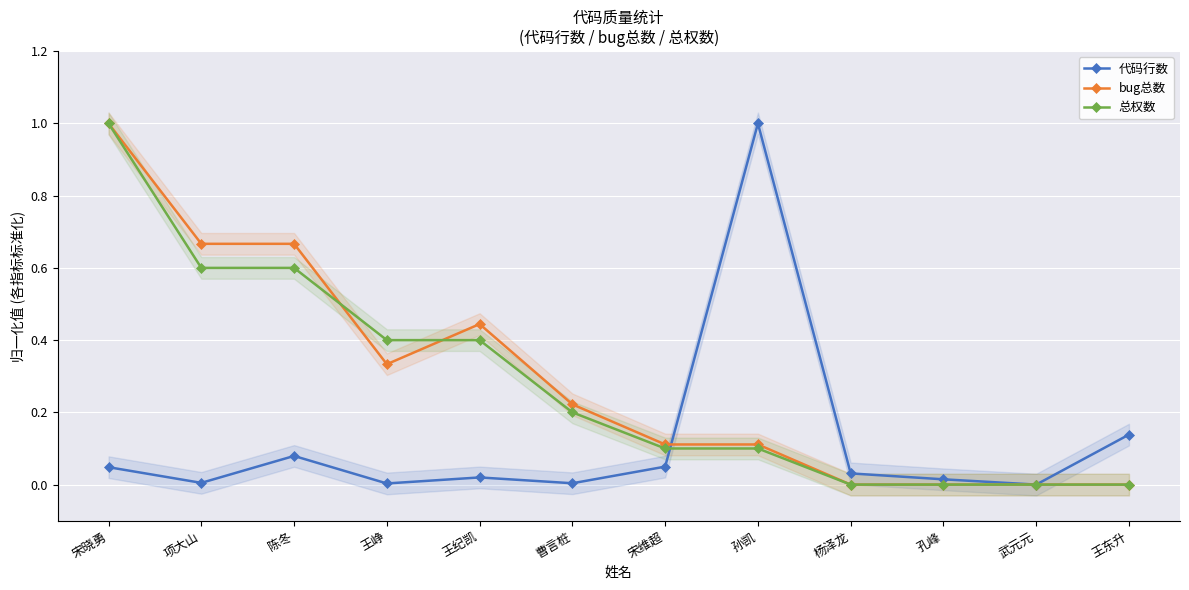

Which series has the largest total across all categories?

bug总数